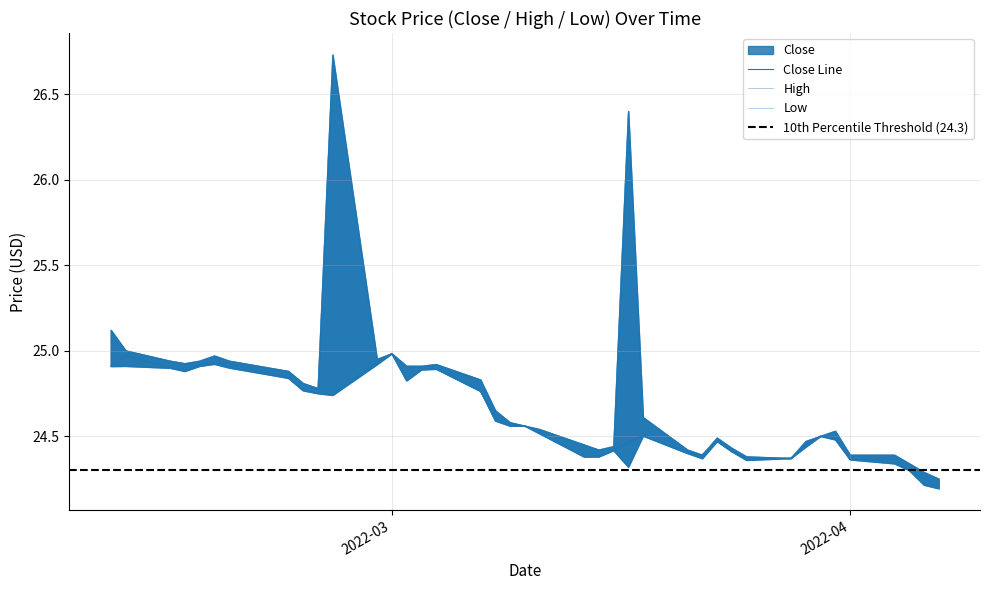

Reading right to left, what are all the values shown in this chart?

Close: 24.2	24.2	24.3	24.4	24.4	24.5	24.5	24.4	24.4	24.4	24.4	24.5	24.4	24.4	24.5	24.5	24.4	24.4	24.4	24.5	24.6	24.6	24.6	24.8	24.9	24.9	24.8	25.0	24.9	24.7	24.8	24.8	24.8	24.9	24.9	24.9	24.9	24.9	25.0	24.9
High: 24.2	24.3	24.3	24.4	24.4	24.5	24.5	24.5	24.4	24.4	24.4	24.5	24.4	24.4	24.6	26.4	24.4	24.4	24.4	24.5	24.6	24.6	24.6	24.8	24.9	24.9	24.9	25.0	24.9	26.7	24.8	24.8	24.9	24.9	25.0	24.9	24.9	24.9	25.0	25.1
Low: 24.2	24.2	24.3	24.3	24.4	24.5	24.5	24.4	24.4	24.4	24.4	24.5	24.4	24.4	24.5	24.3	24.4	24.4	24.4	24.5	24.6	24.6	24.6	24.8	24.9	24.9	24.8	25.0	24.9	24.7	24.8	24.8	24.8	24.9	24.9	24.9	24.9	24.9	24.9	24.9